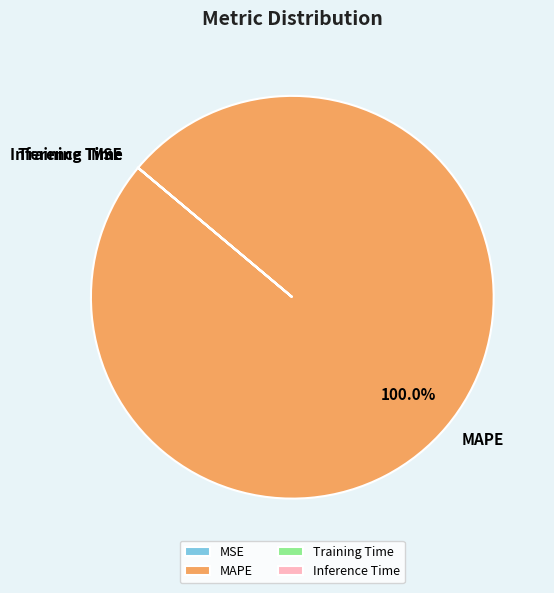

The MAPE slice represents 100% of the pie. True or false?

True